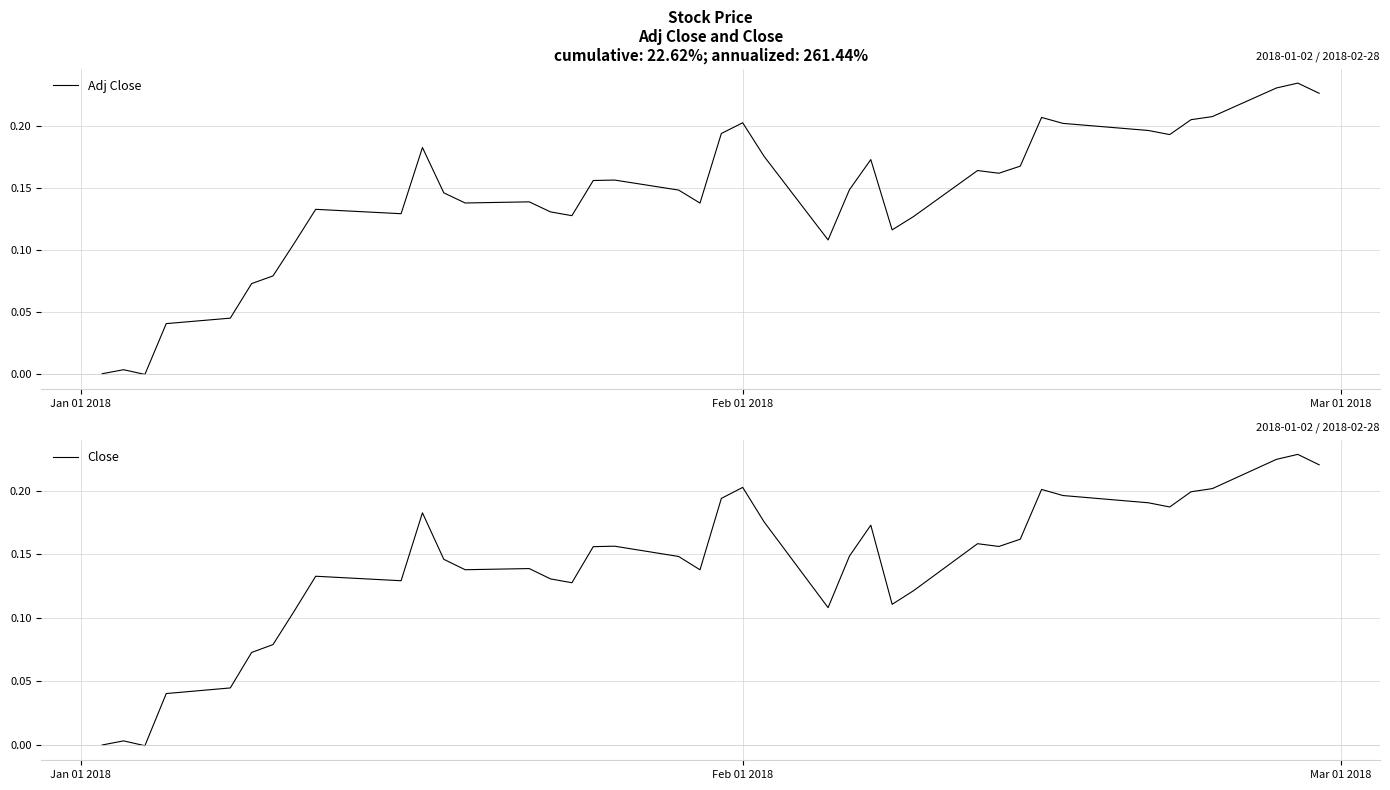

What is the maximum value for Close?

0.2